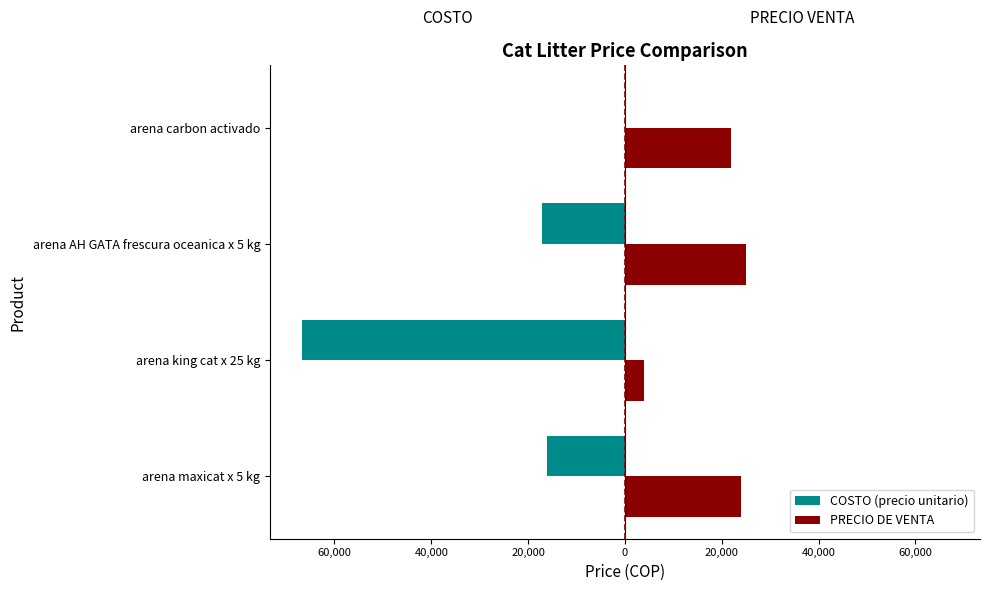

What are all the series names shown in the legend?

COSTO (precio unitario), PRECIO DE VENTA